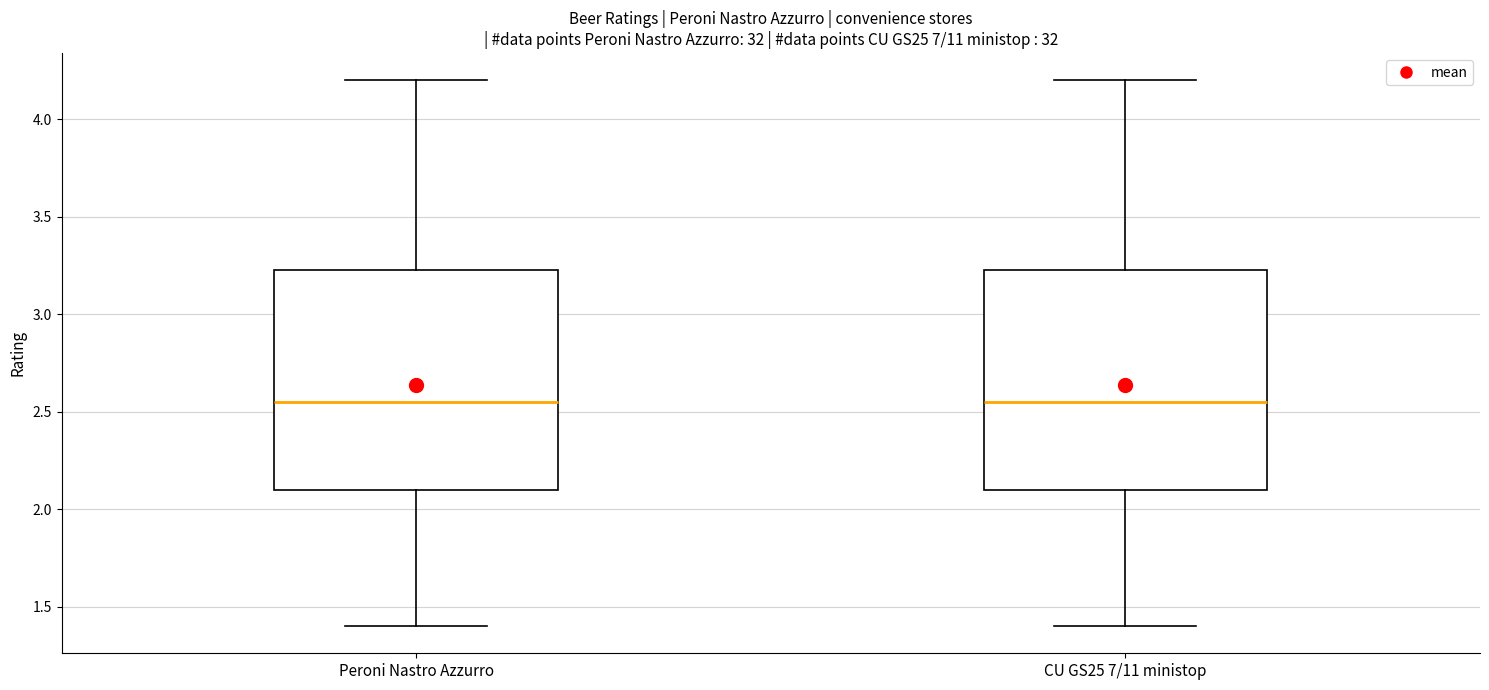

Reading left to right, transcribe this box plot: for each box, give where its median line is, the range the box spans, and where its two whiskers end, as read against the y-axis. The values are not printed on the chart, so give them approximately, as read against the axis.

Peroni Nastro Azzurro: median 2.55, box 2.10 to 3.25, whiskers 1.40 to 4.20
CU GS25 7/11 ministop: median 2.55, box 2.10 to 3.25, whiskers 1.40 to 4.20